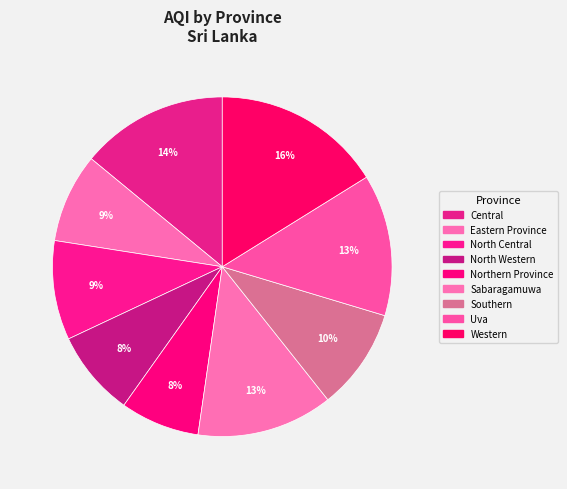

To the nearest percent, what percentage of the pie is Uva?

13%